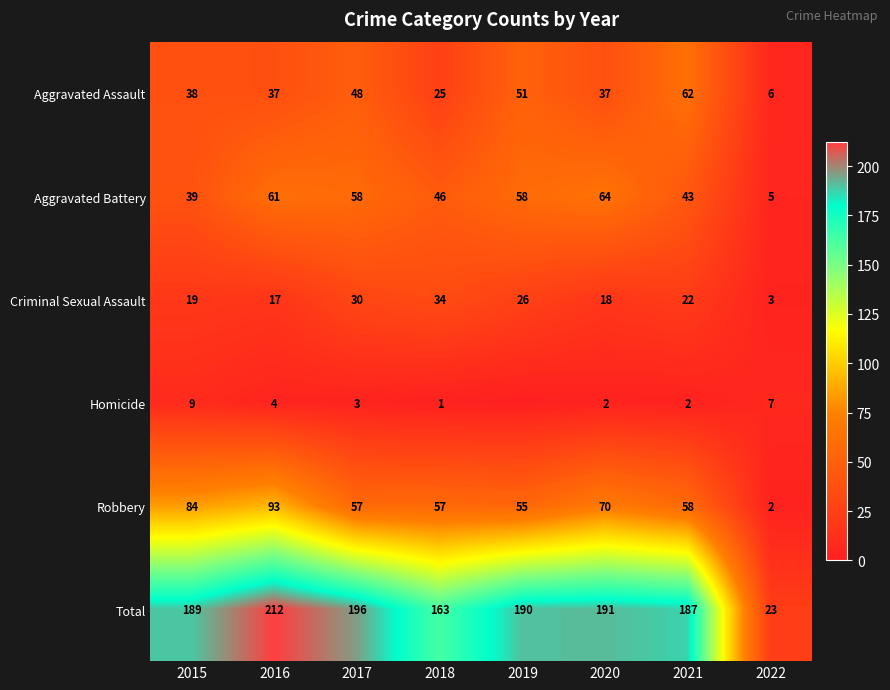

At 2017, list the series in order from largest to smallest.

Total, Aggravated Battery, Robbery, Aggravated Assault, Criminal Sexual Assault, Homicide